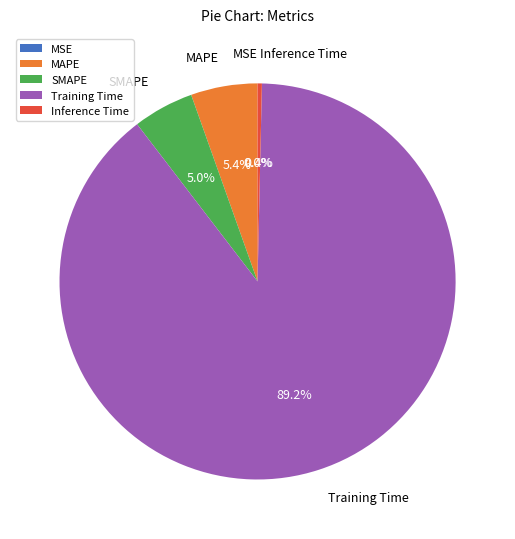

What is the majority slice?

Training Time